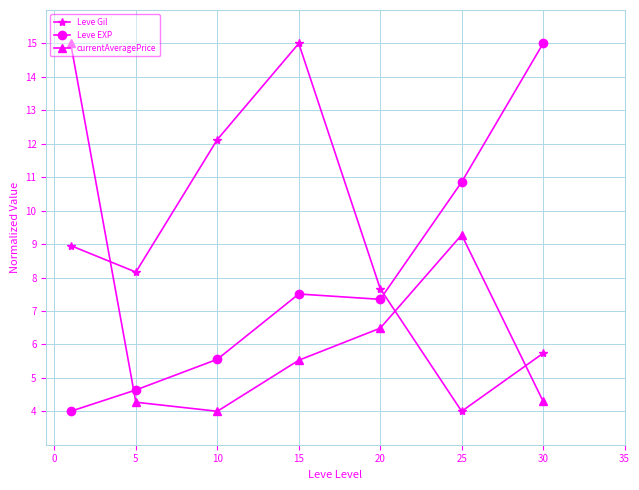

What is the average value of the Leve Gil series?

8.8